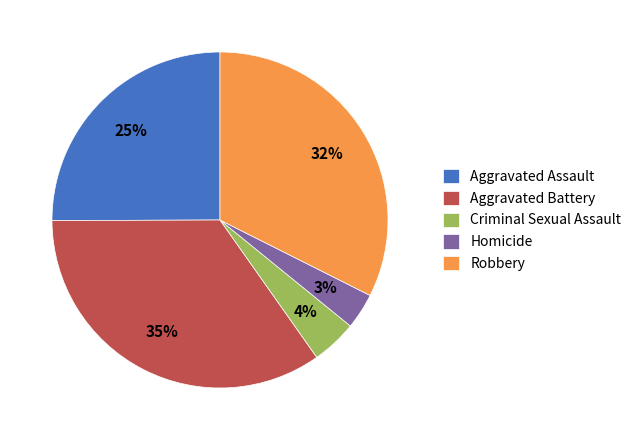

The Robbery slice represents 22% of the pie. True or false?

False